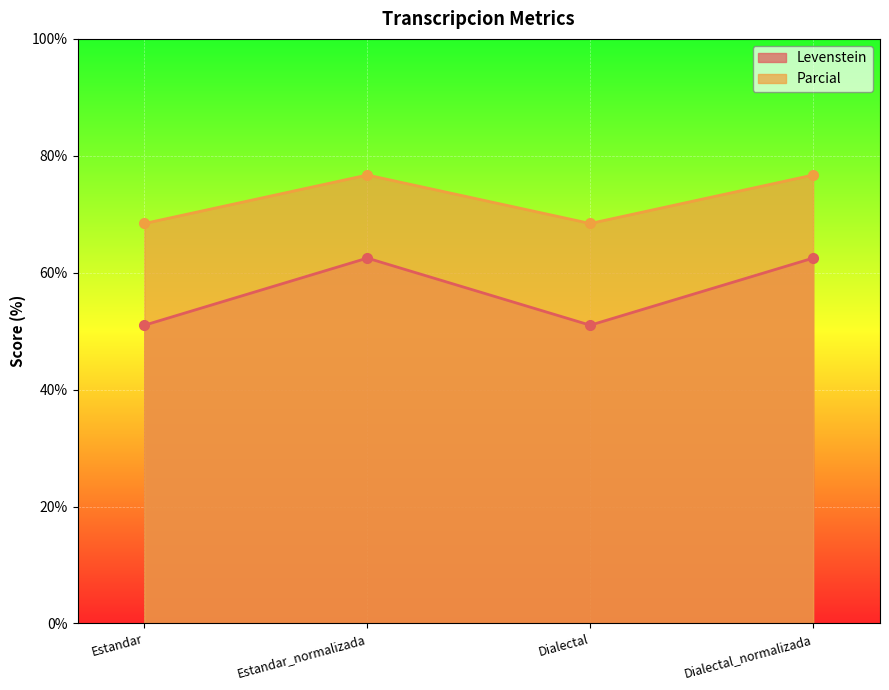

Rank the series by their maximum value, from lowest to highest.

Levenstein, Parcial